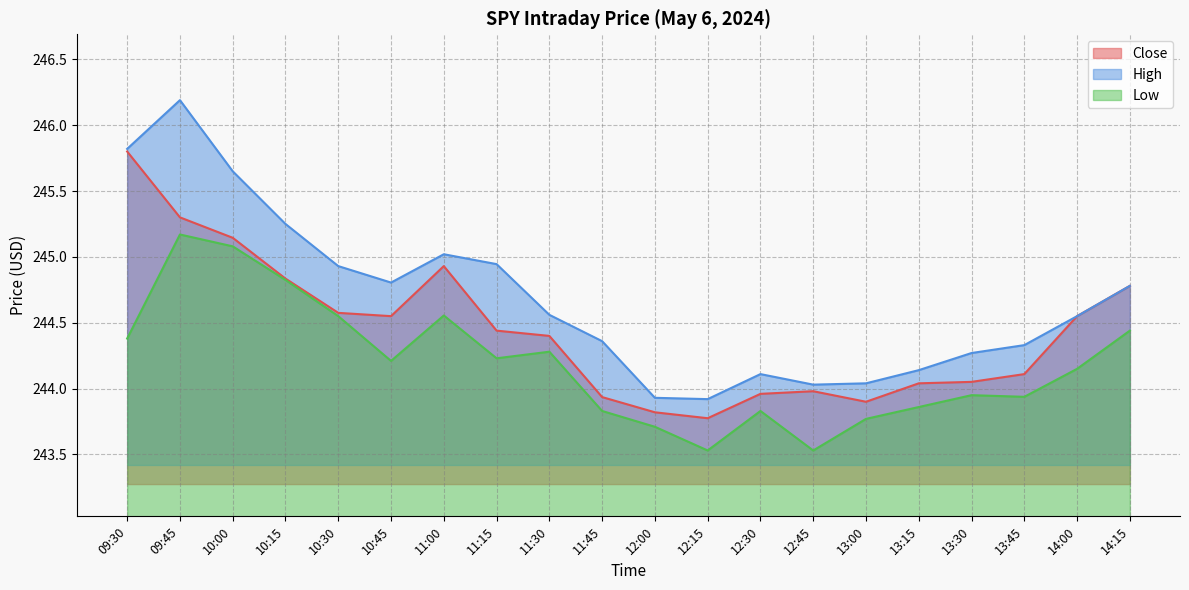

How many data points in High are above 244?

18